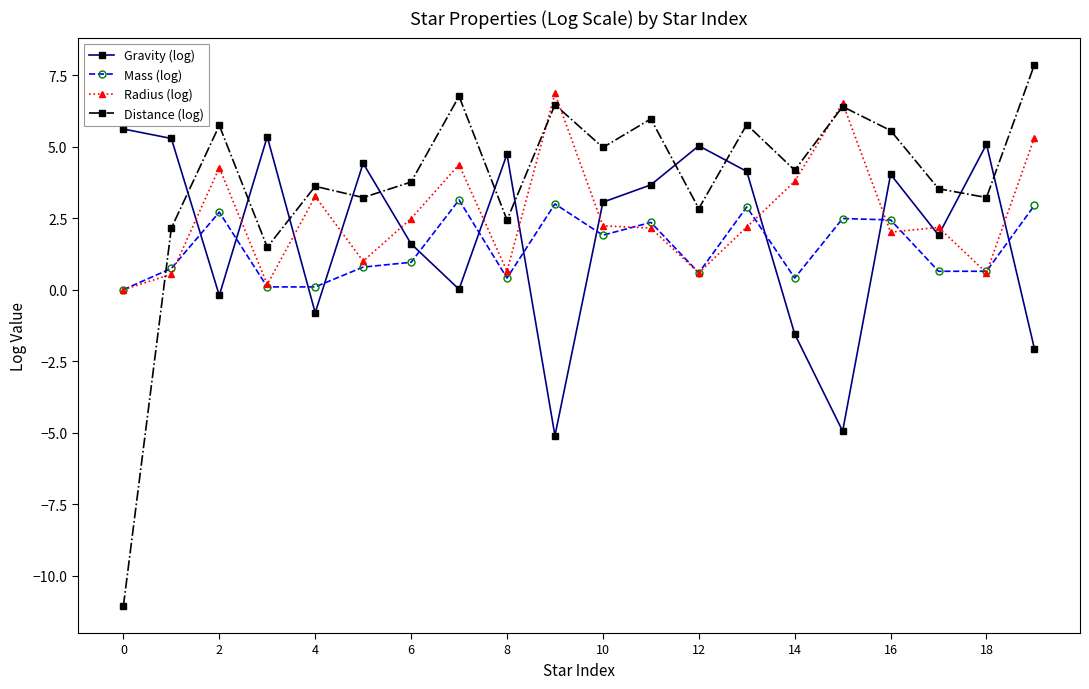

What is the difference between the maximum and second lowest values in the Radius (log) series?

6.7